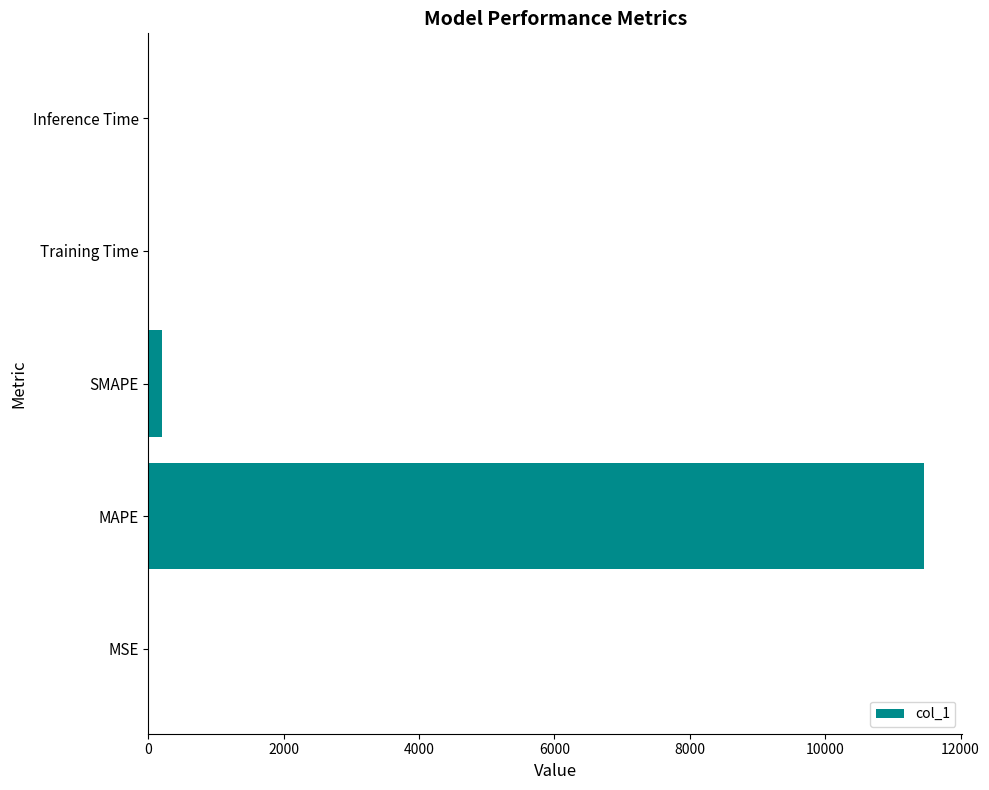

What is the greatest value displayed?

11453.3